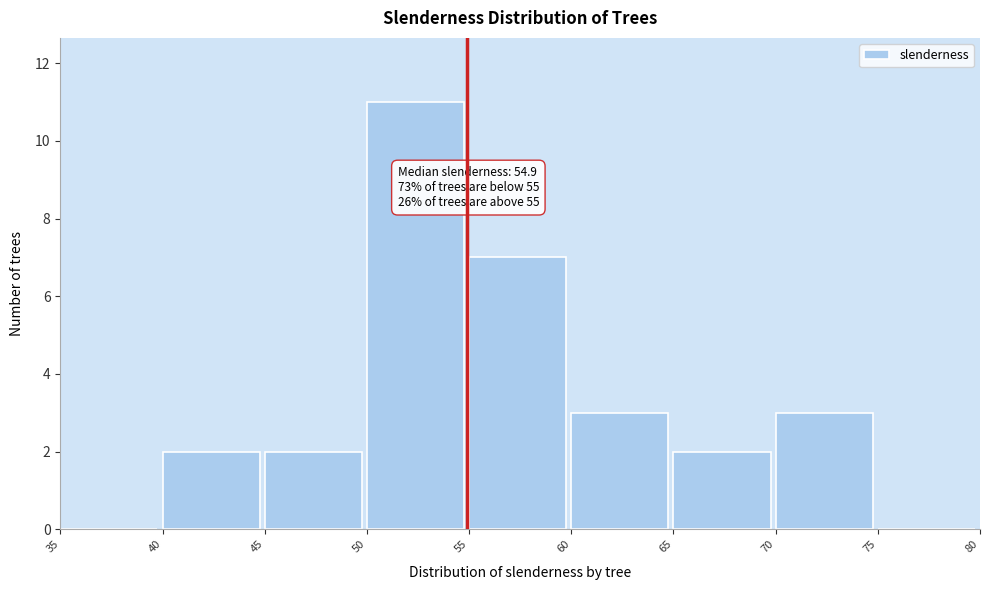

Over which range of the x-axis is the bar tallest?

50 to 55